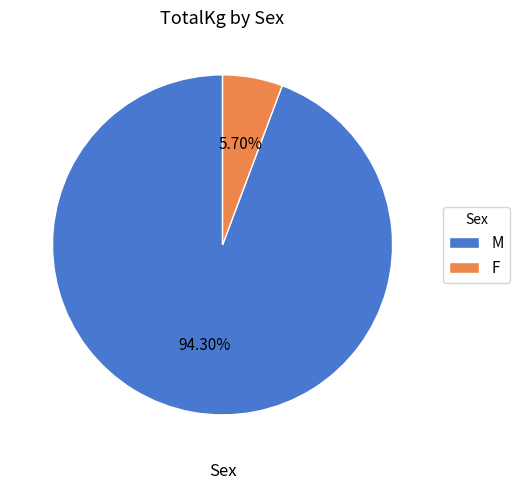

Approximately how many times larger is the value at M compared to F?

16.5